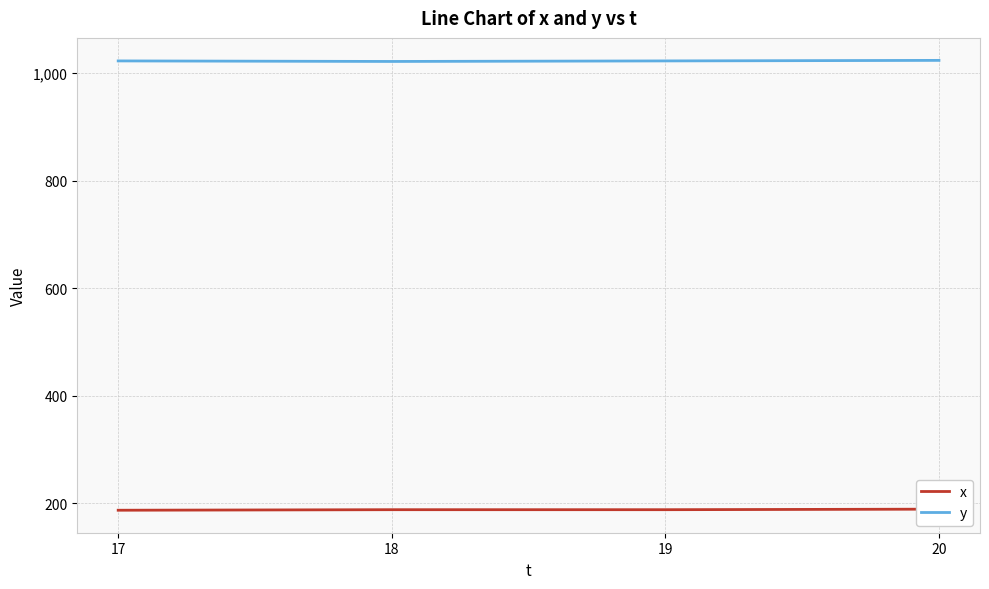

True or false: x and y cross at least once.

False